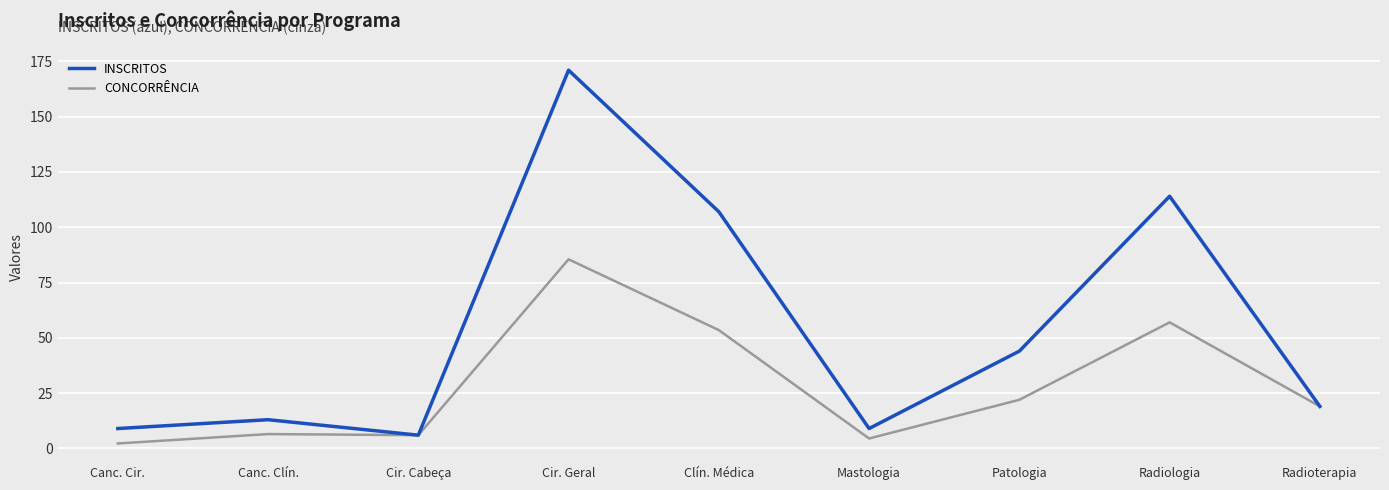

At which category is the sum across all series the highest?

Cir. Geral